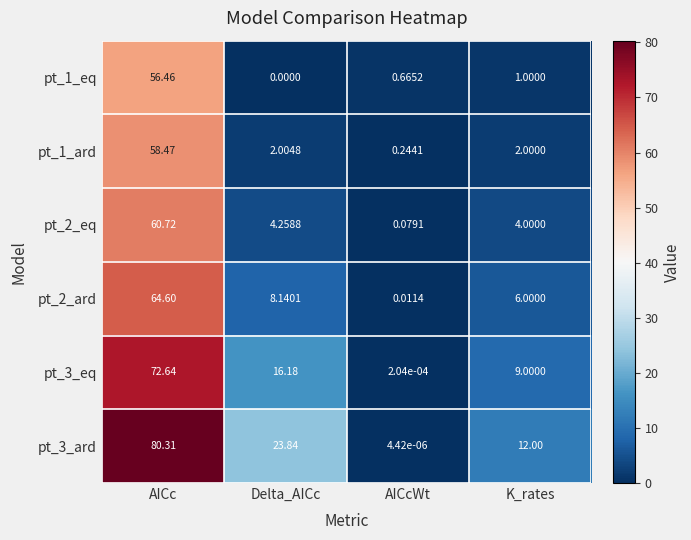

List the labels in order of pt_3_ard value, largest first.

AICc, Delta_AICc, K_rates, AICcWt